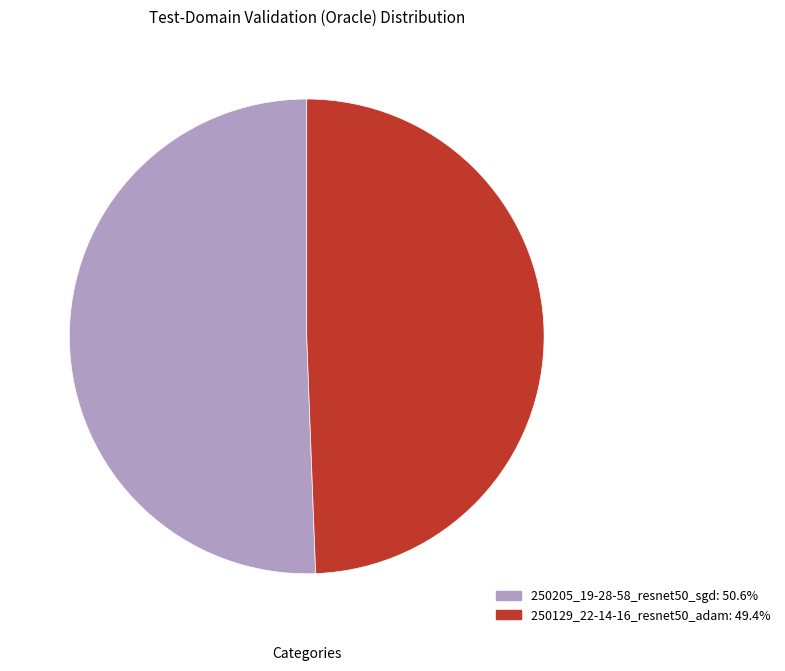

Combined, do 250205_19-28-58_resnet50_sgd: 50.6% and 250129_22-14-16_resnet50_adam: 49.4% account for over 50%?

Yes